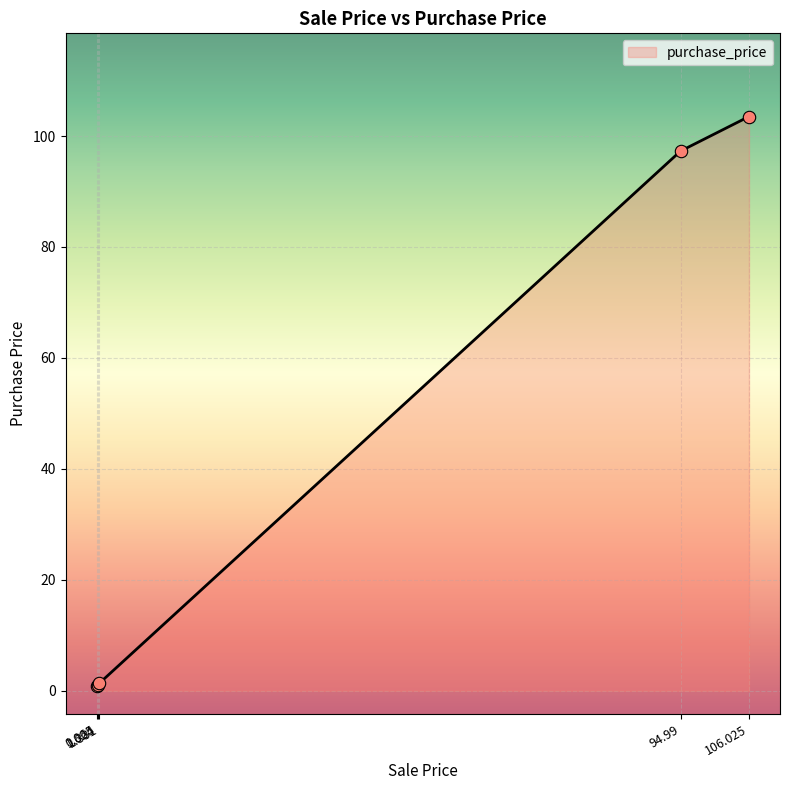

What is the difference between the maximum and second lowest values?

102.5